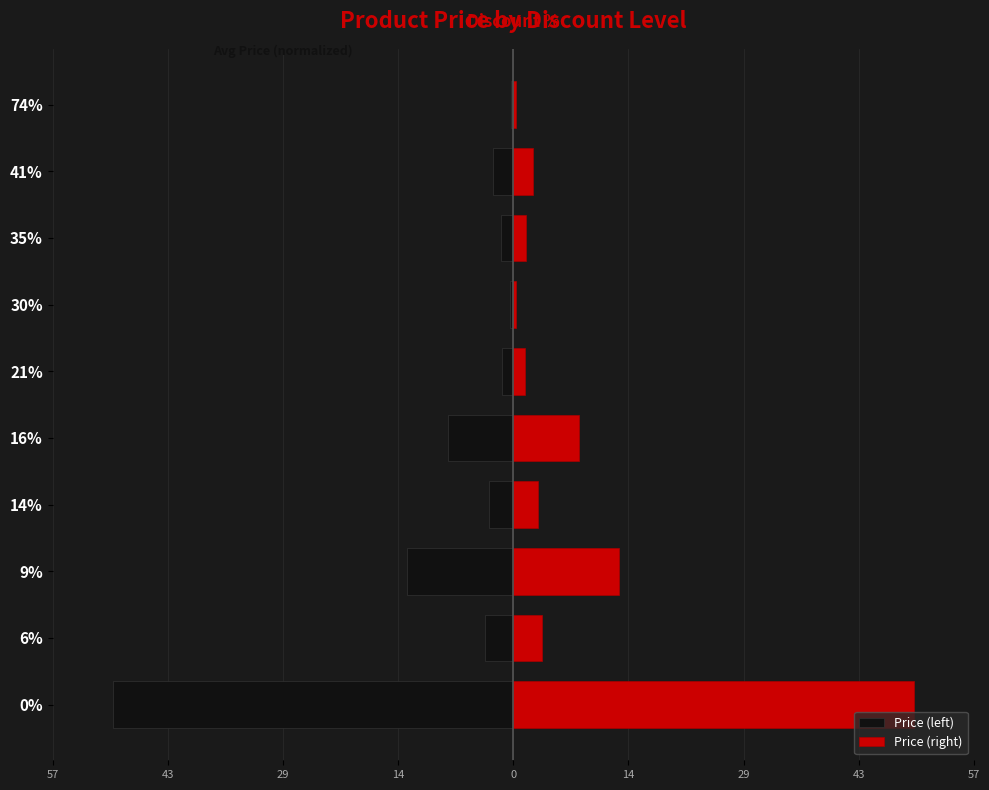

What is the difference between the maximum and minimum values in the Price (left) series?

49.7